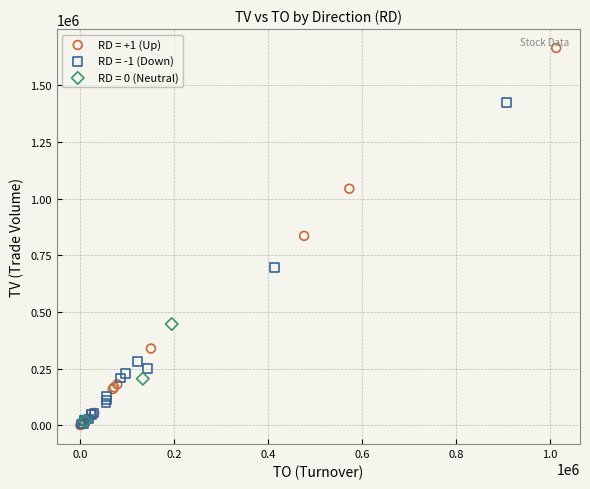

Which series contains the highest Y value?

RD = +1 (Up)